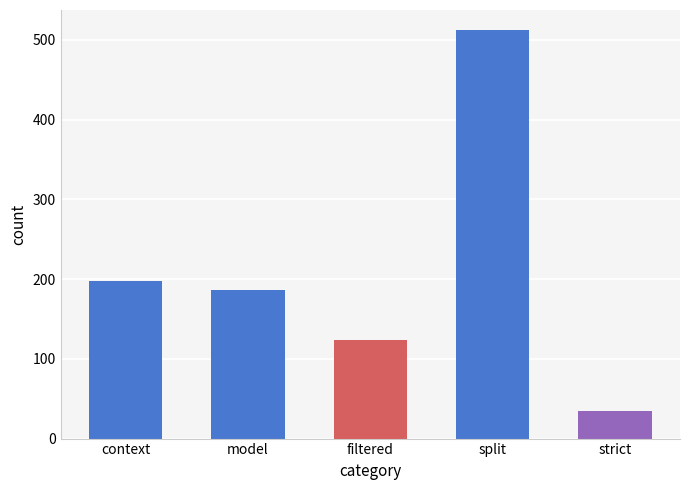

What is the sum of all values?

1055